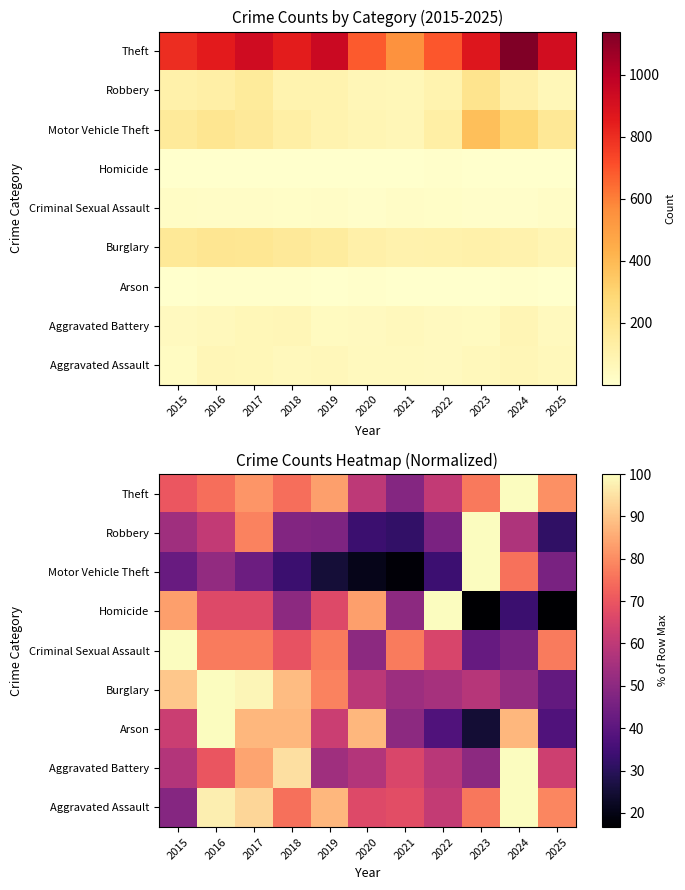

At 2017, list the series in order from smallest to largest.

Motor Vehicle Theft, Homicide, Criminal Sexual Assault, Robbery, Theft, Aggravated Battery, Arson, Aggravated Assault, Burglary